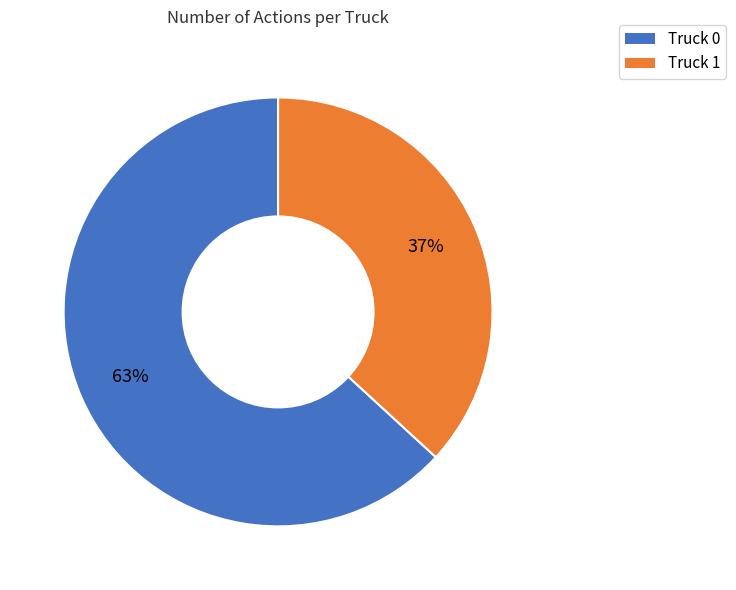

How many slices are in this pie chart?

2